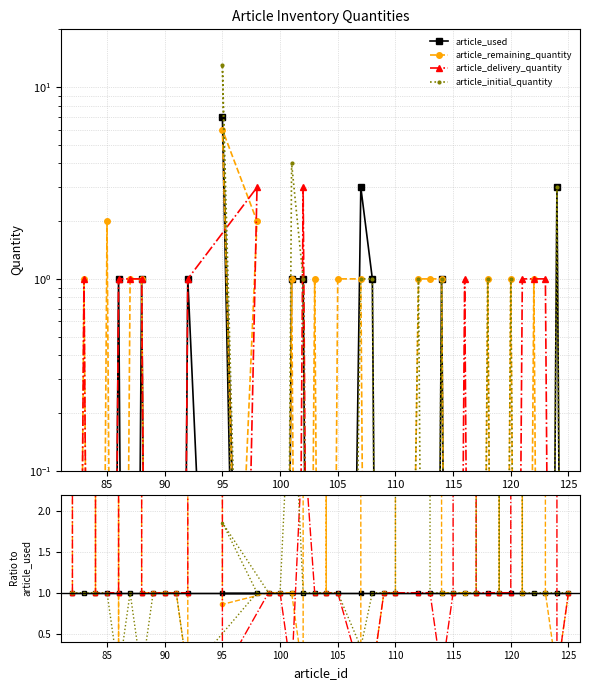

Rank the series at 100 from highest to lowest value.

article_used, article_remaining_quantity, article_delivery_quantity, article_initial_quantity